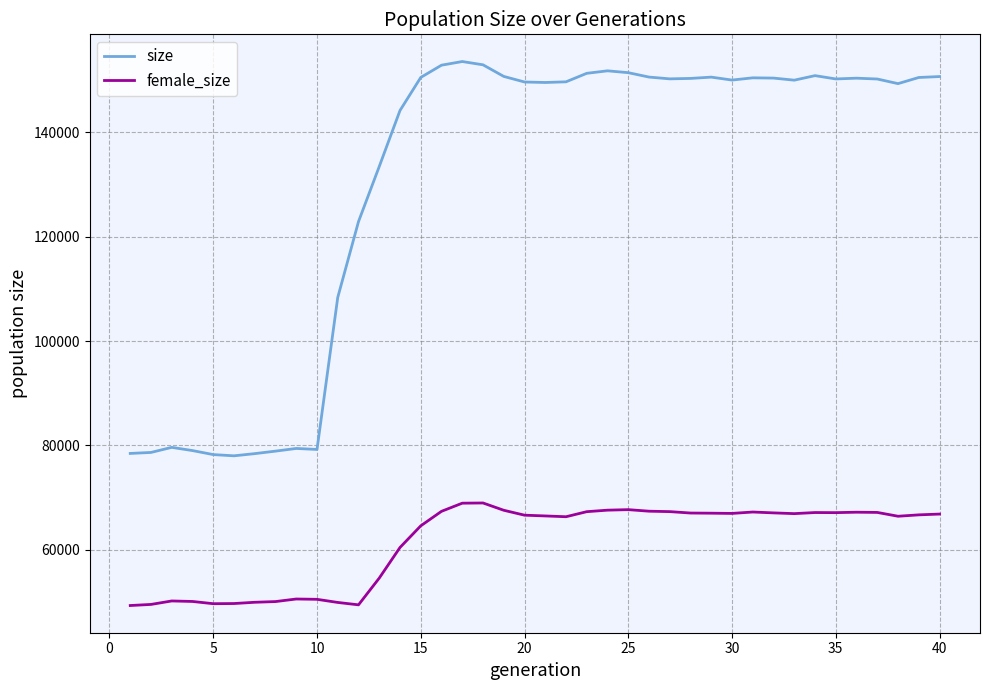

Which series has the largest range (max minus min)?

size